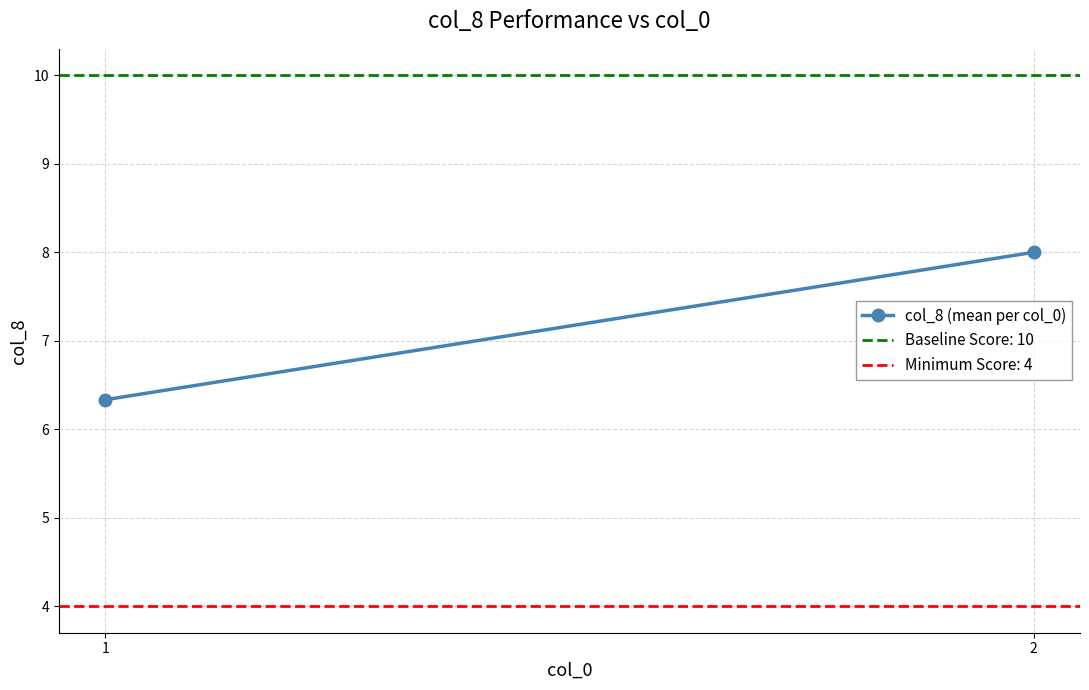

What is the difference between the values at 1 and 2?

1.7